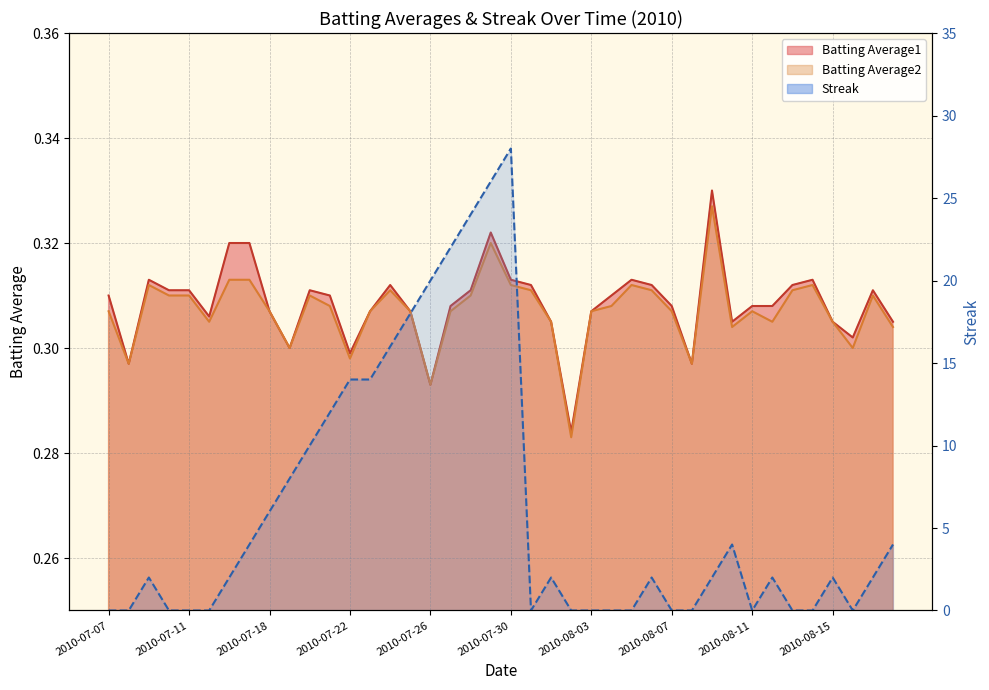

At 2010-08-13, list the series in order from smallest to largest.

Streak, Batting Average2, Batting Average1